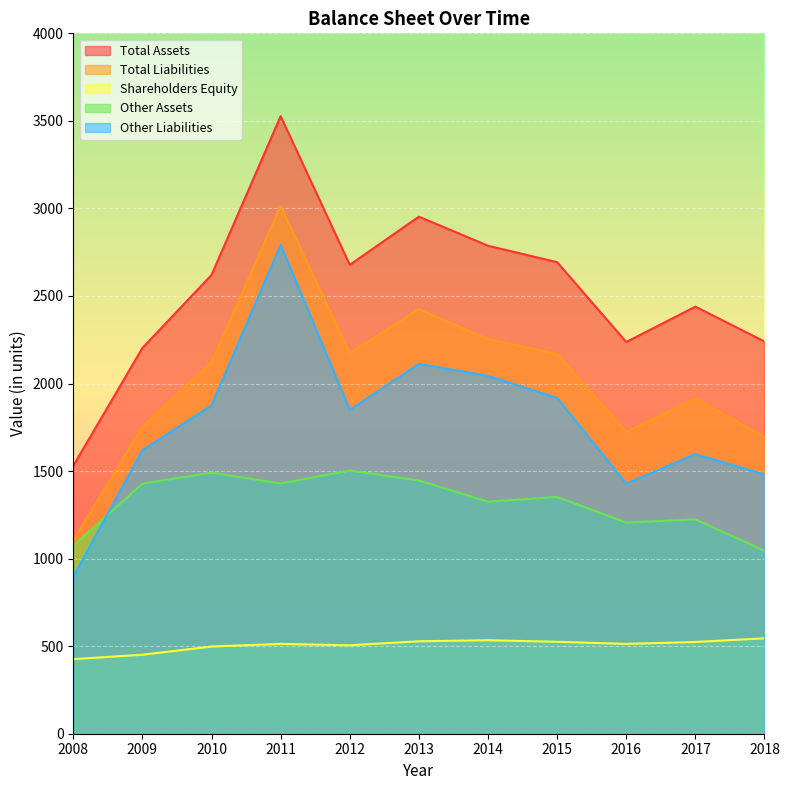

Where is the first local minimum for Shareholders Equity?

2012